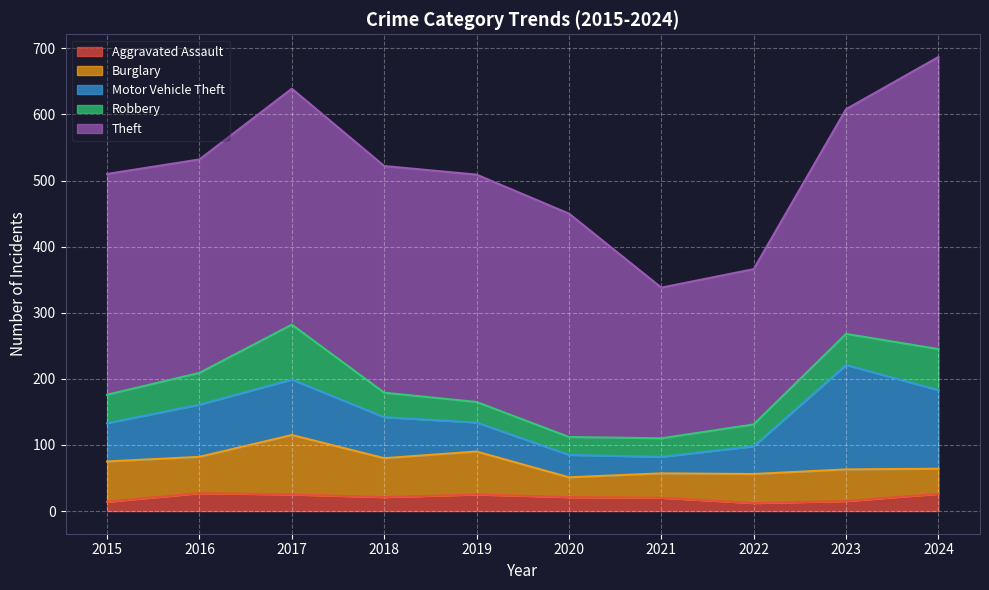

Which has a higher value, 2024 or 2021?

2024